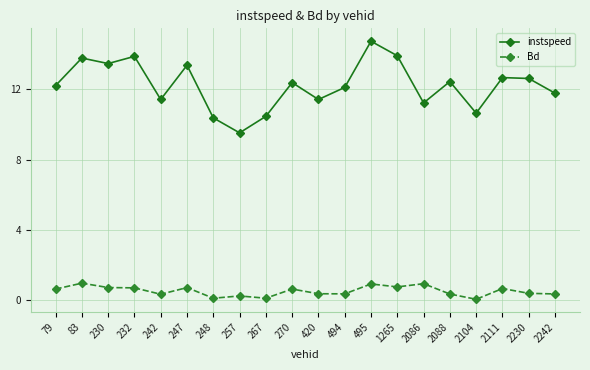

What is the average value of the instspeed series?

12.2